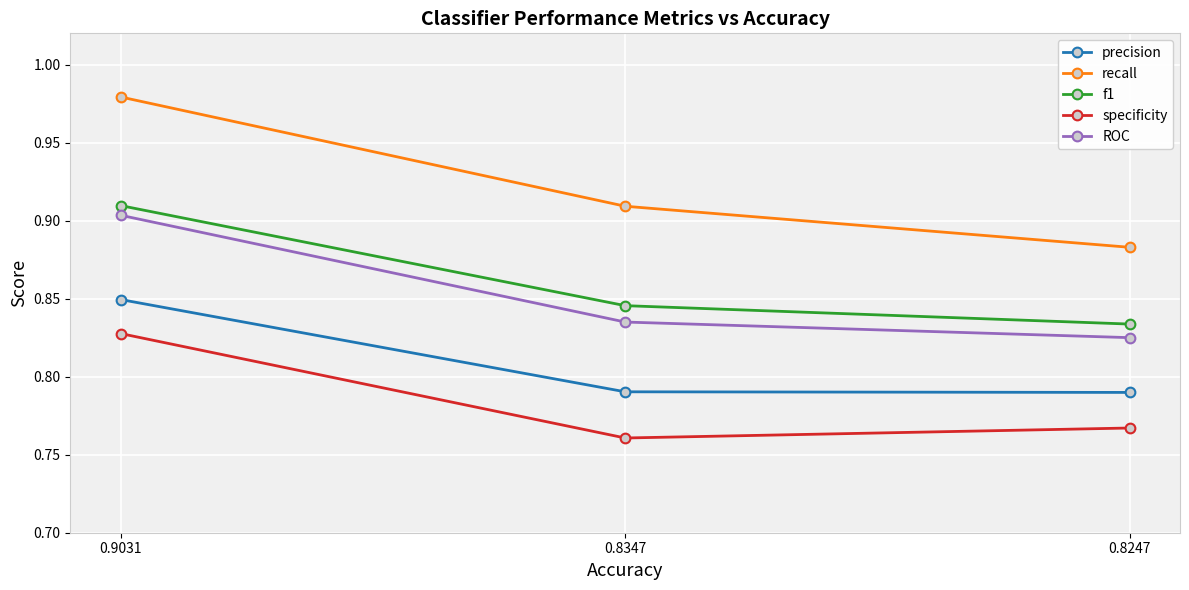

List the series in order of their peak value, highest first.

recall, f1, ROC, precision, specificity